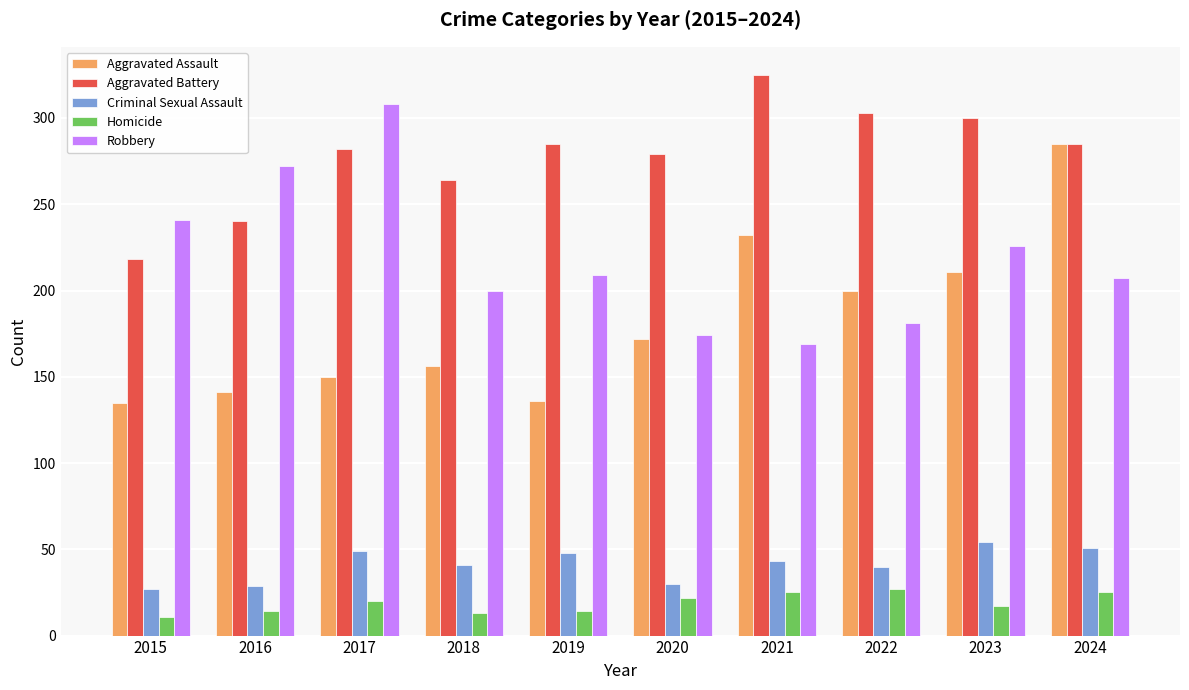

Does the chart contain stacked bars?

No